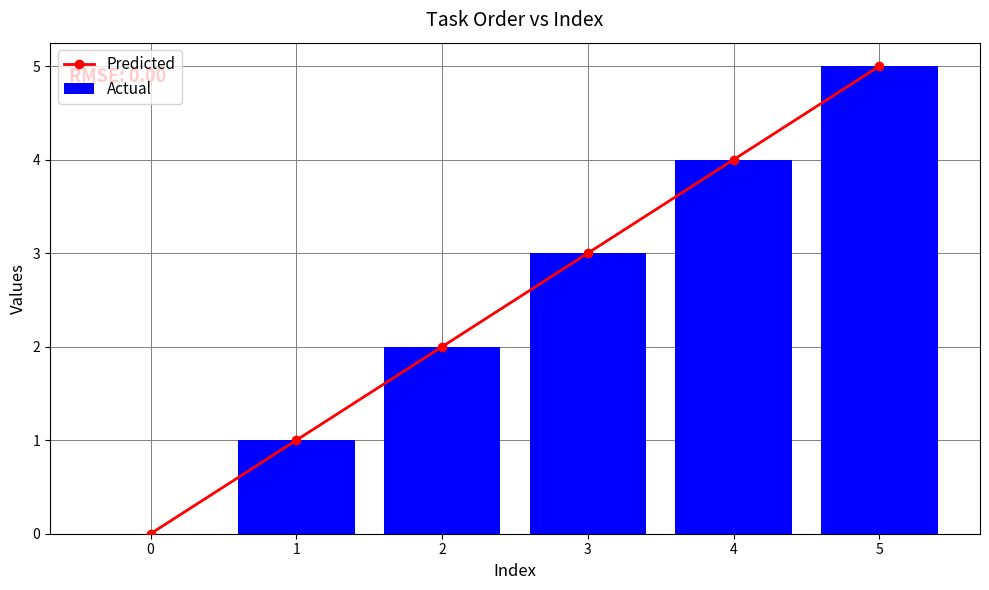

What is the sum of the Actual values at 0 and 1?

1